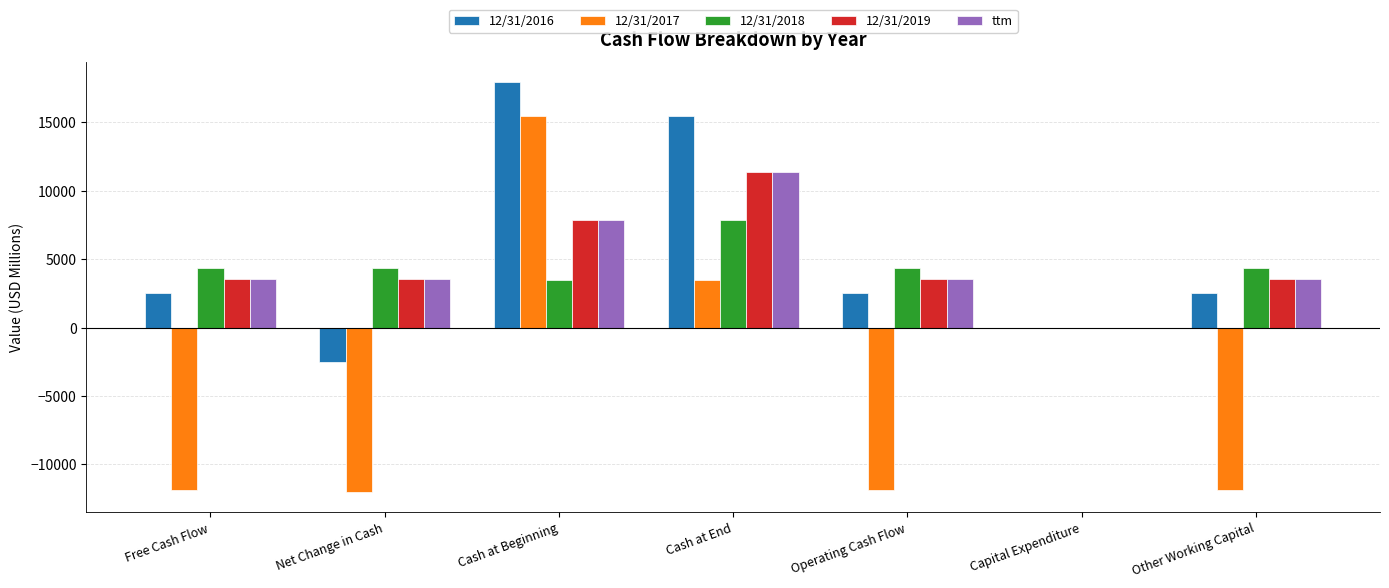

What is the total value across all series at Other Working Capital?

2110.0